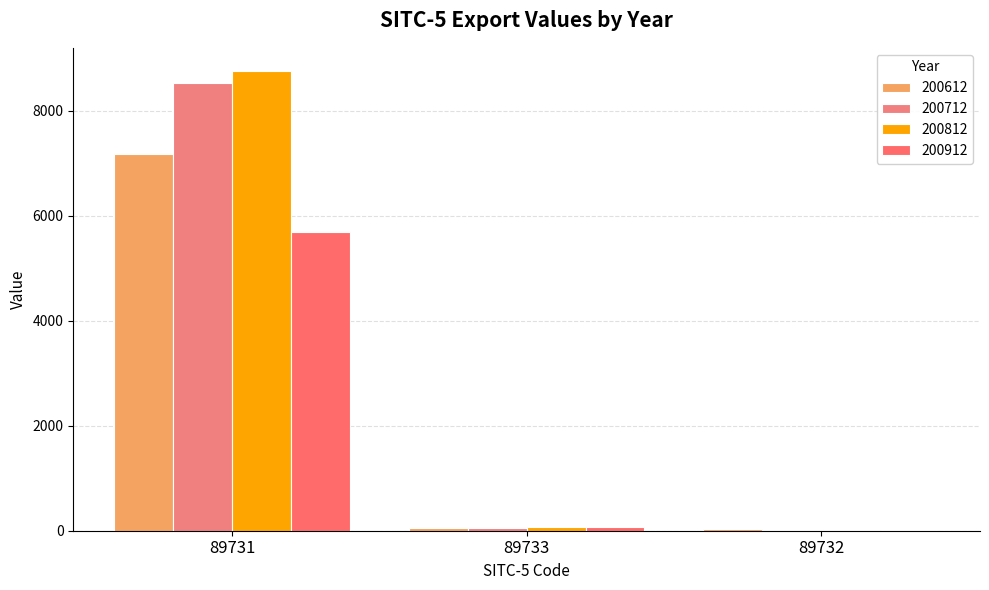

Reading right to left, transcribe all the data shown in this chart.

200612: 25.8	53.0	7178.3
200712: 14.2	49.9	8516.7
200812: 18.7	74.8	8757.7
200912: 22.9	71.3	5694.9